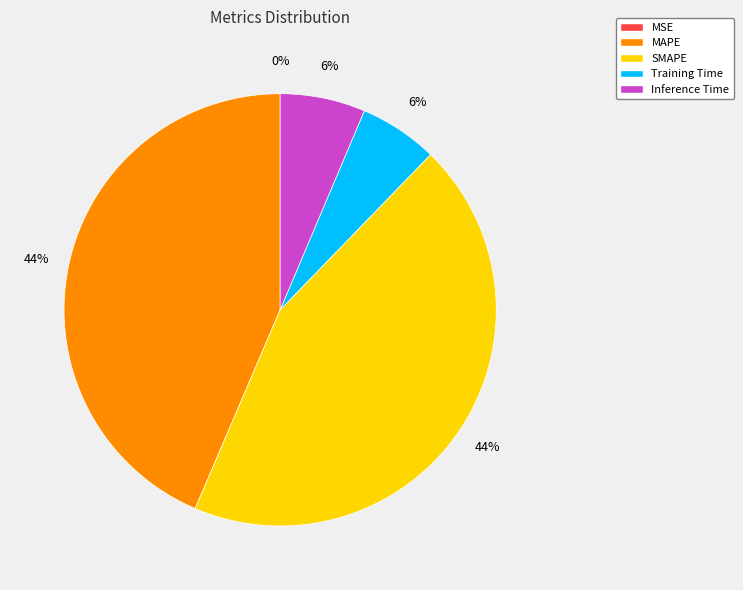

To the nearest percent, what is the average slice percentage?

20%